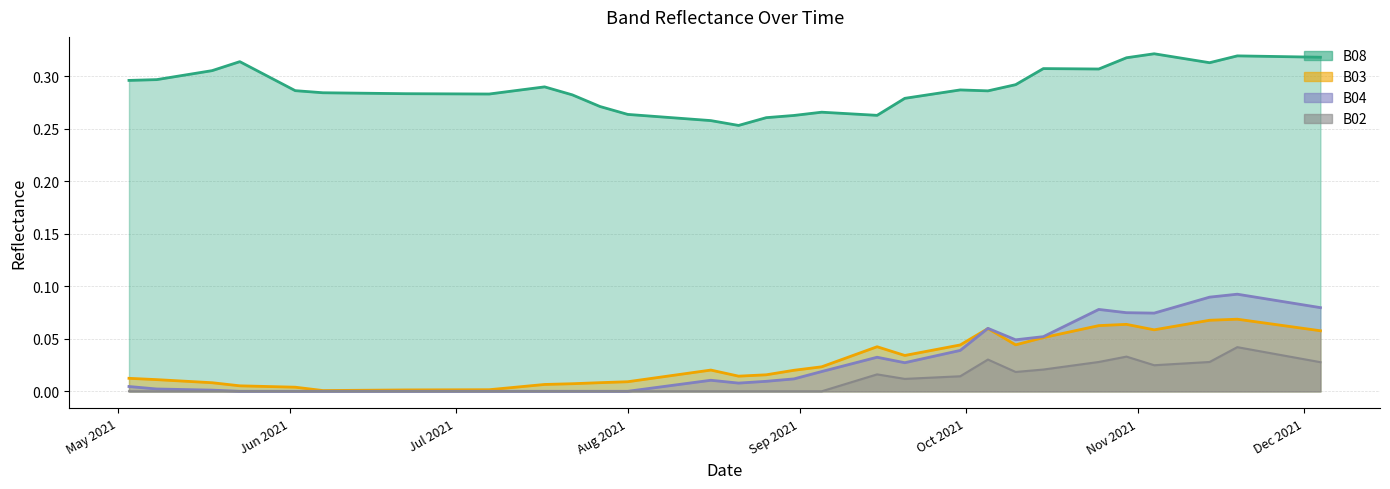

True or false: B04 has a value of 0.1 at 2021-10-20.

False